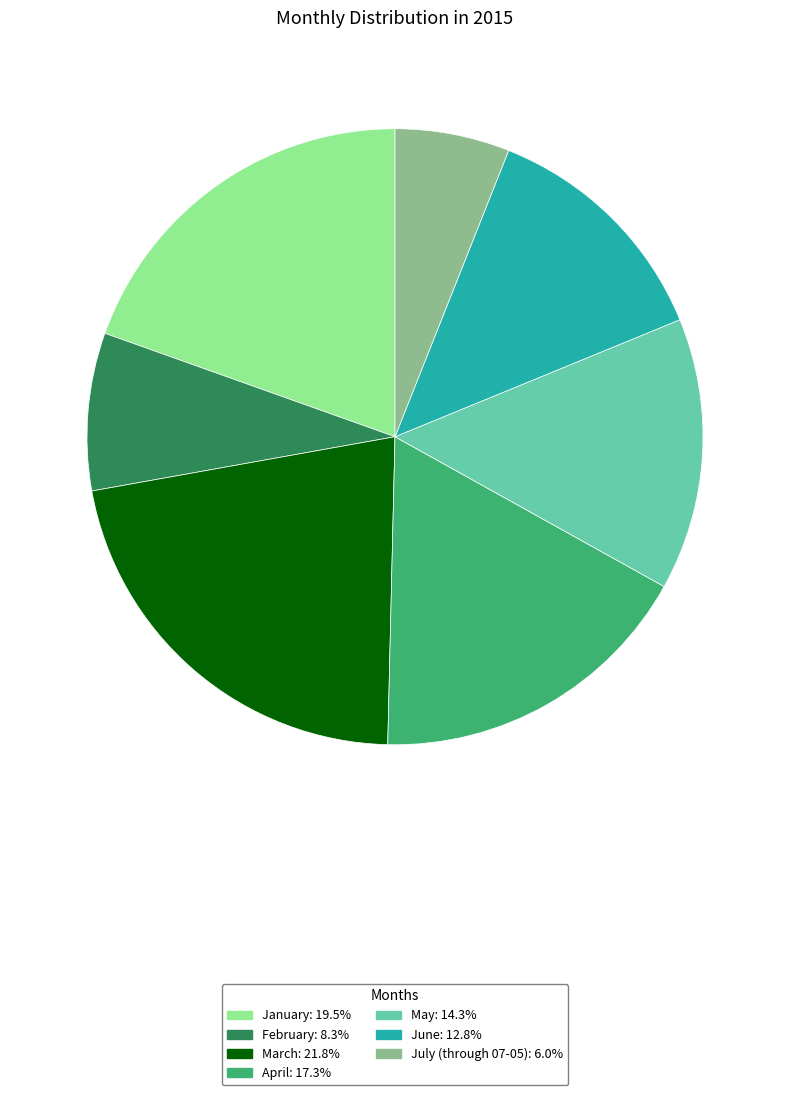

Combined, do January and June account for over 50%?

No